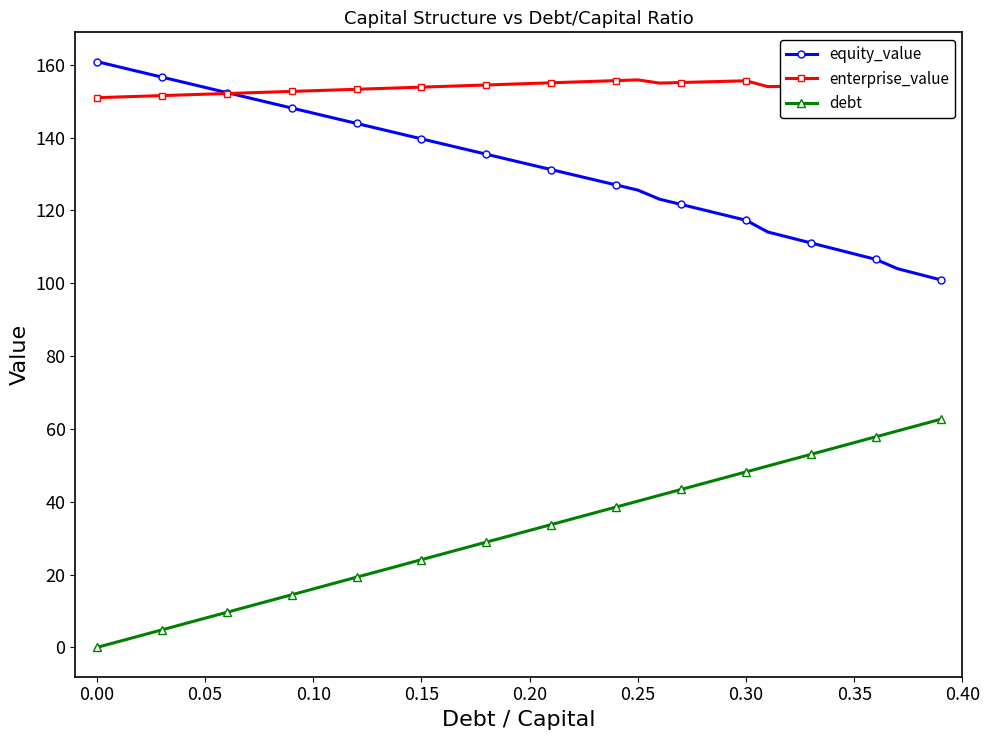

True or false: debt and enterprise_value intersect in this chart.

False